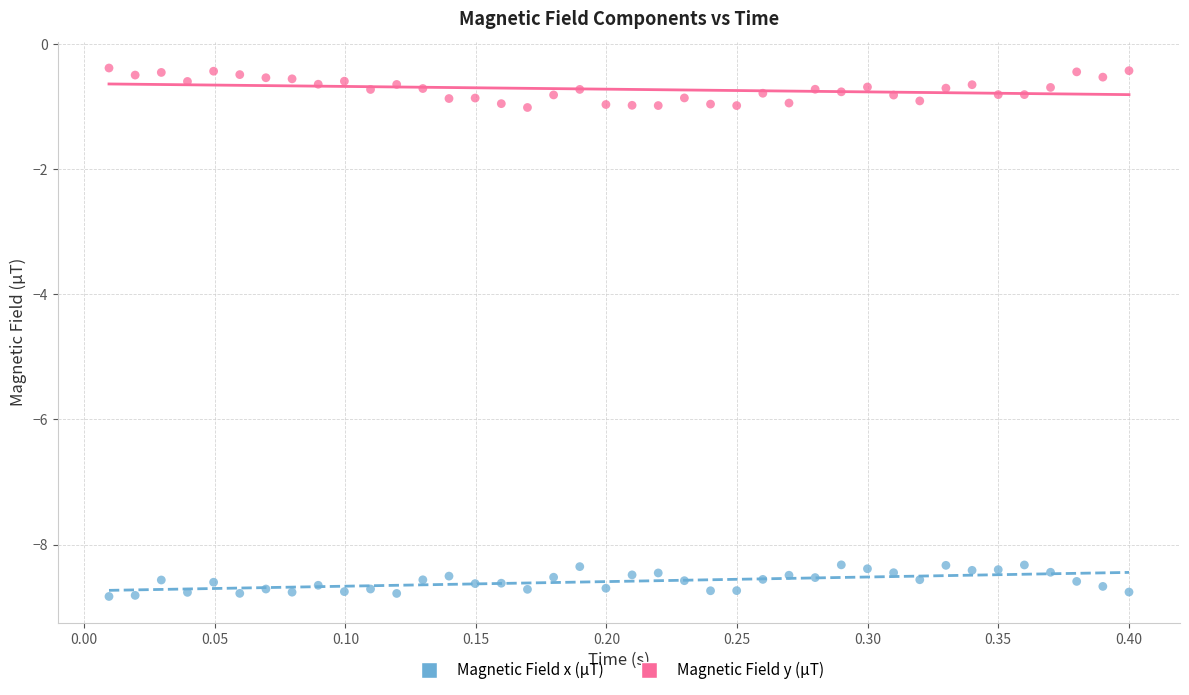

Which series contains the highest Y value?

Magnetic Field y (µT)